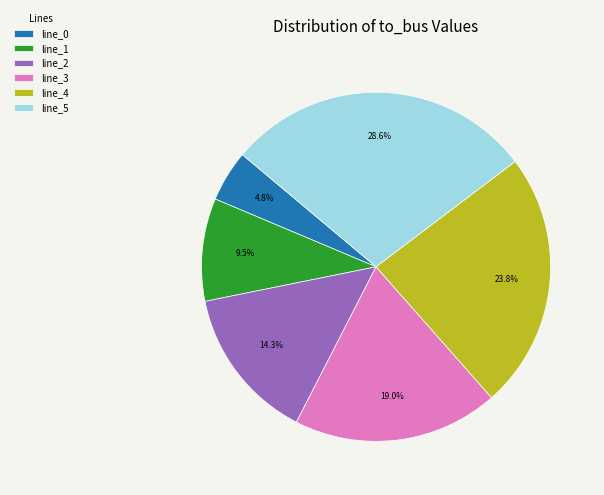

To the nearest percent, what is the difference between the largest and smallest slice percentages?

24%